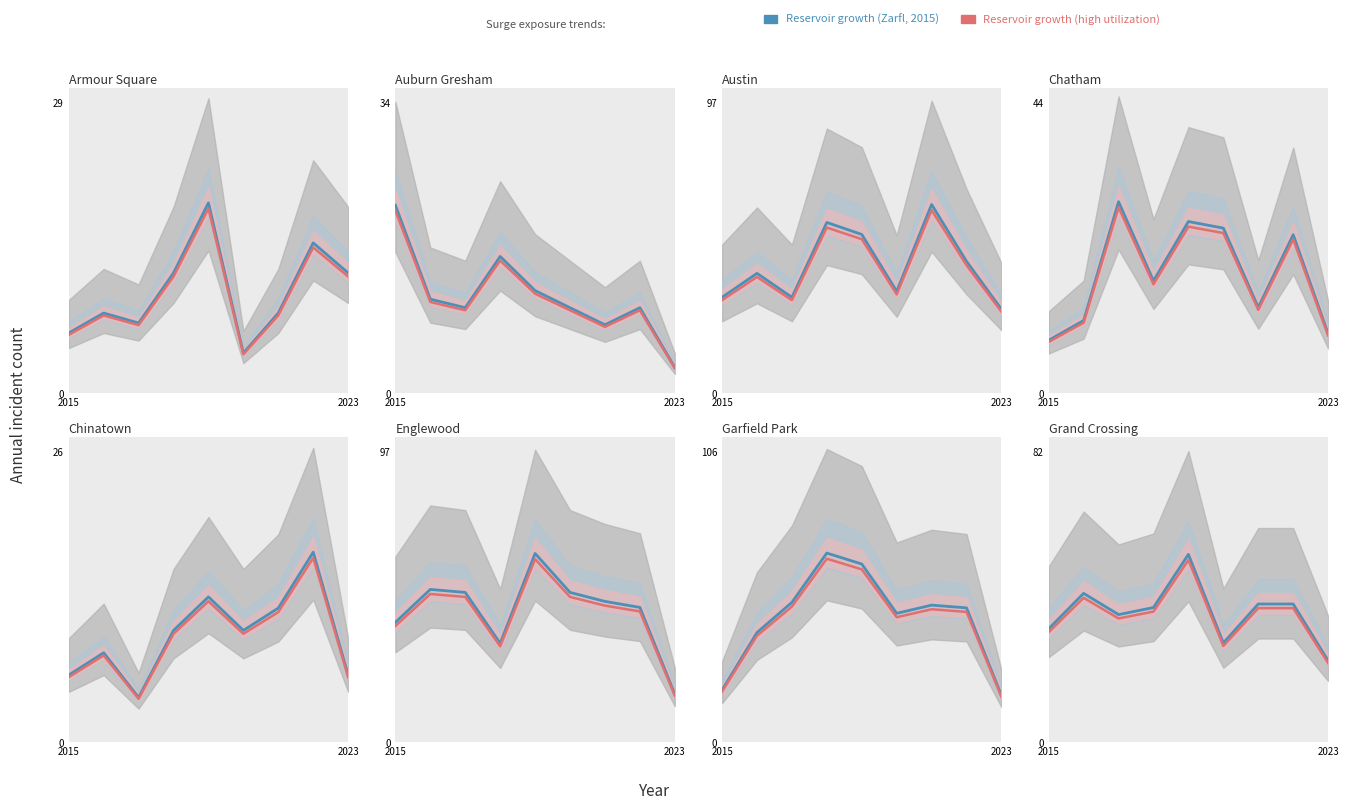

How many interior local valleys does the Reservoir growth (Zarfl, 2015) series have?

2